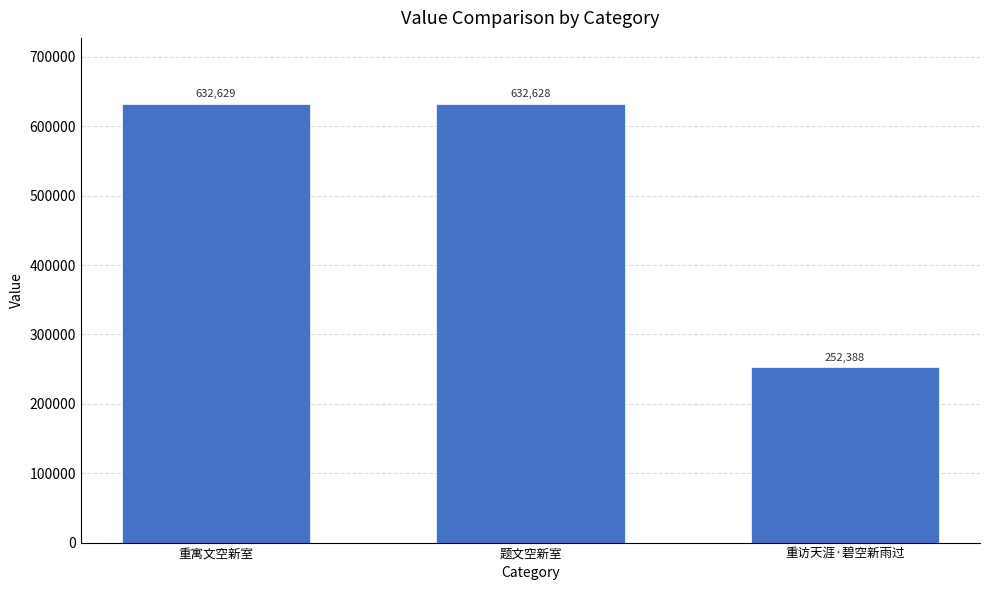

What is the minimum value shown in the chart?

252388